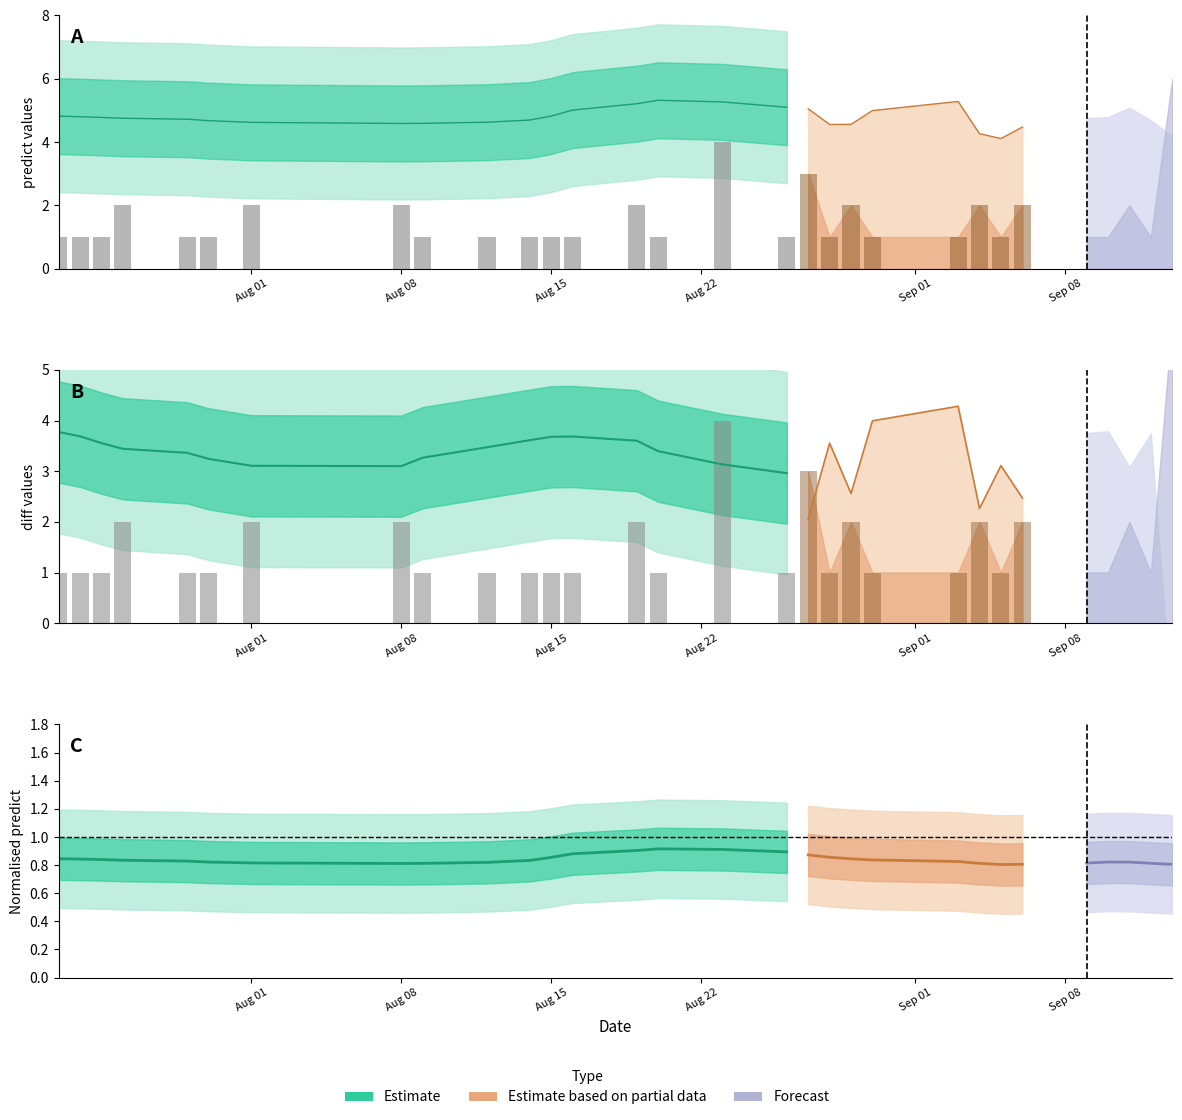

Reading left to right, list all the values displayed in this chart.

predict: 4.9	4.6	5.0	4.6	4.7	4.8	4.5	4.4	4.7	4.6	4.6	4.7	4.9	5.3	5.7	5.6	4.8	5.1	4.6	4.6	5.0	5.3	4.3	4.1	4.5	4.8	4.8	5.1	4.7	4.2
offered: 1.0	1.0	1.0	2.0	1.0	1.0	2.0	2.0	1.0	1.0	1.0	1.0	1.0	2.0	1.0	4.0	1.0	3.0	1.0	2.0	1.0	1.0	2.0	1.0	2.0	1.0	1.0	2.0	1.0	6.0
diff: 3.9	3.6	4.0	2.6	3.7	3.8	2.5	2.4	3.7	3.6	3.6	3.7	3.9	3.3	4.7	1.6	3.8	2.1	3.6	2.6	4.0	4.3	2.3	3.1	2.5	3.8	3.8	3.1	3.7	-1.8